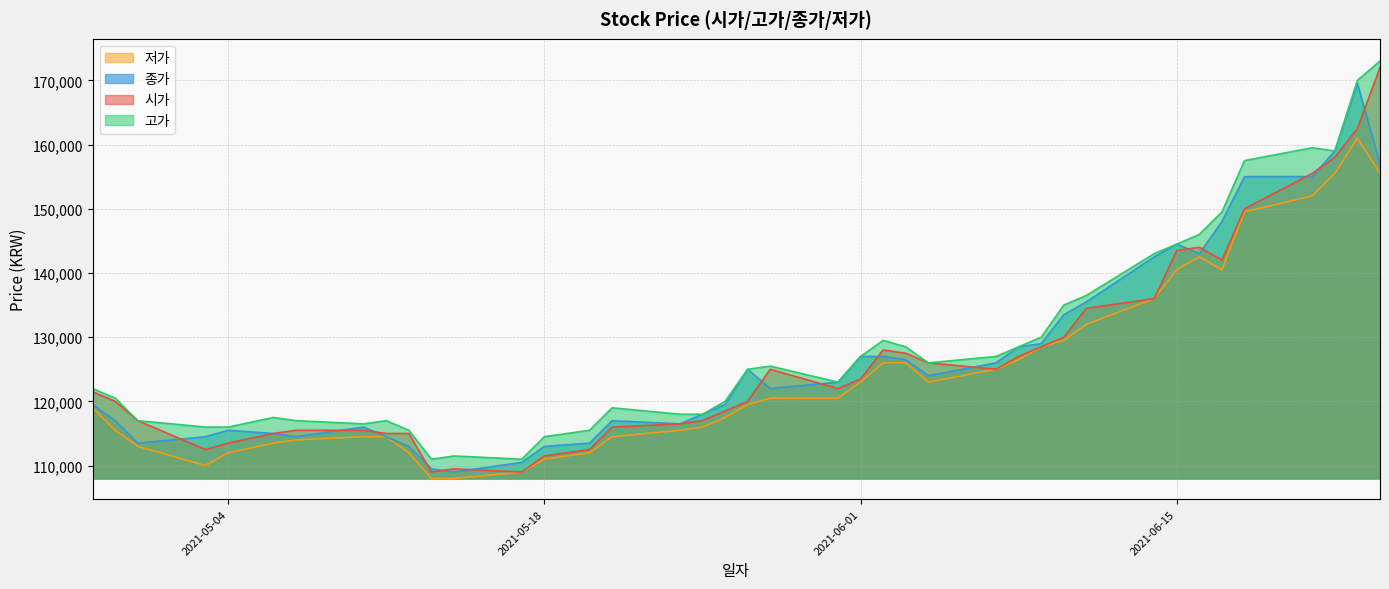

How many interior local peaks does the 종가 series have?

6